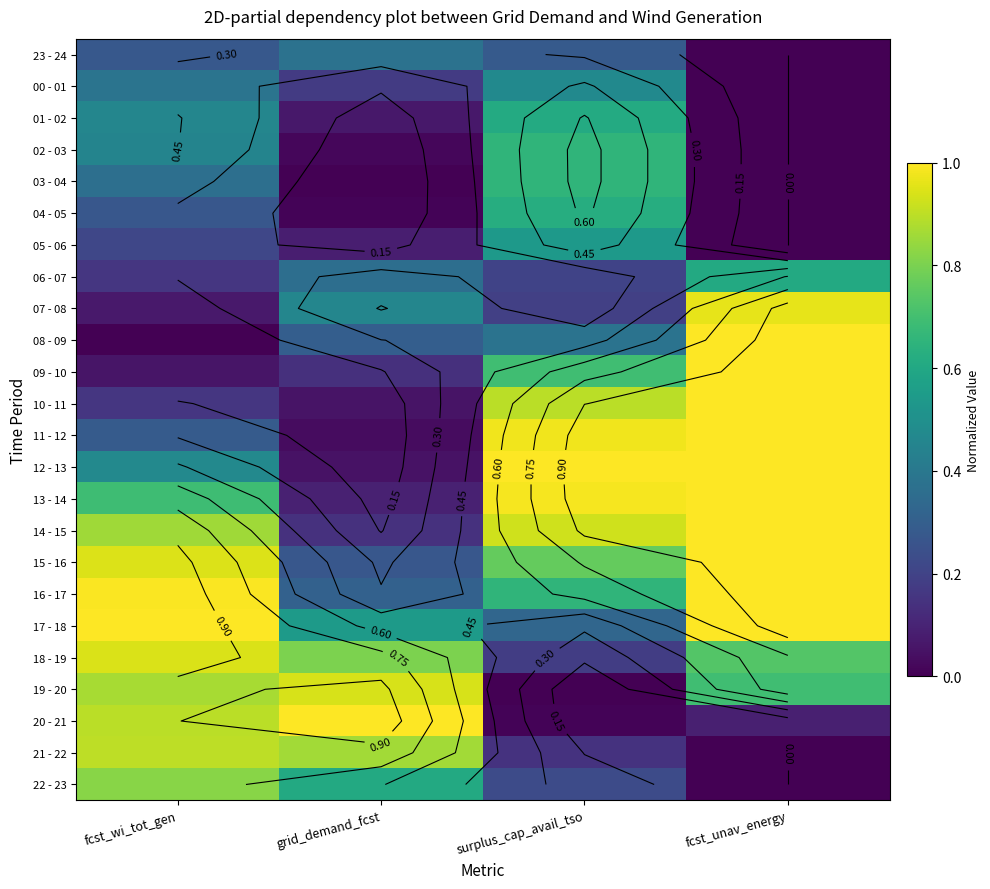

Which category has the lowest value in the 22 - 23 series?

fcst_unav_energy